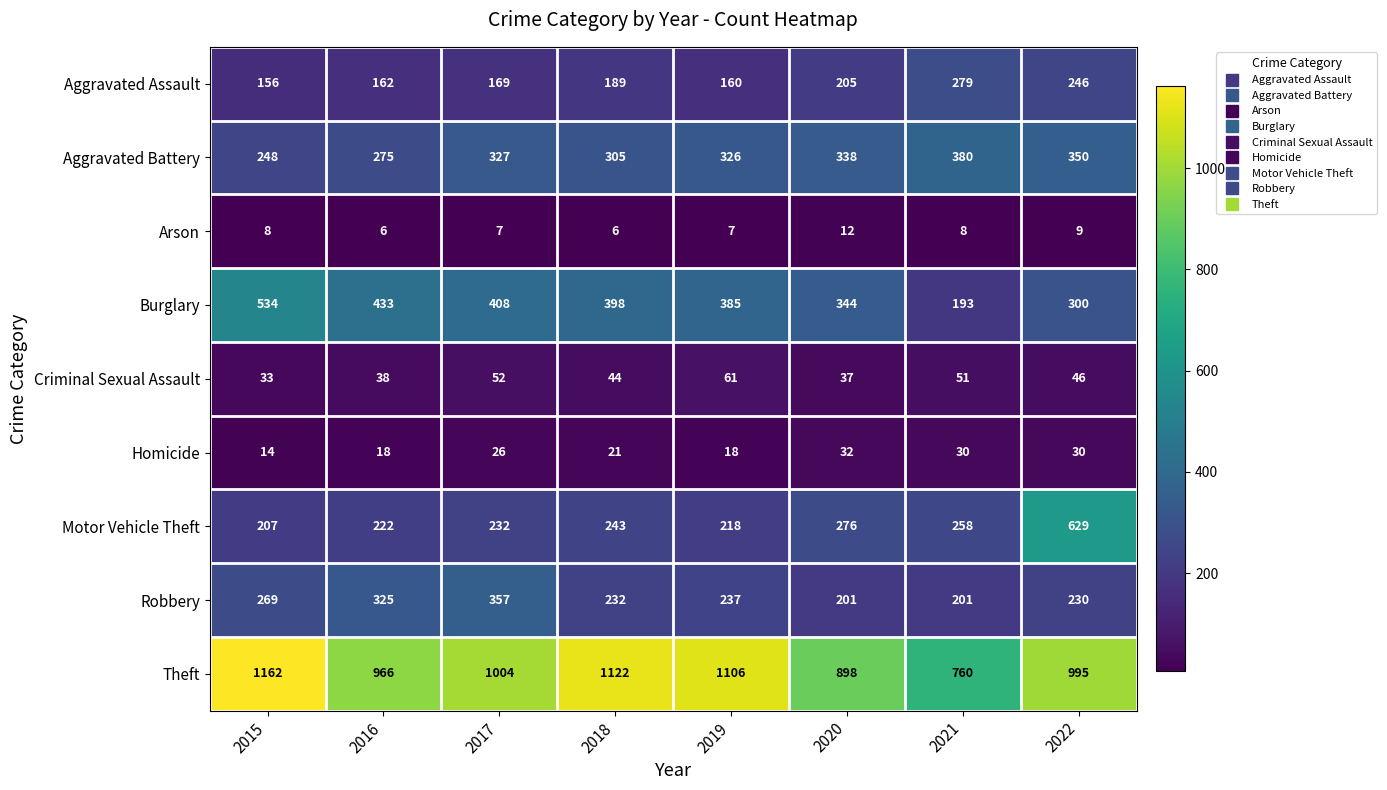

What is the average value of the Aggravated Battery series?

319